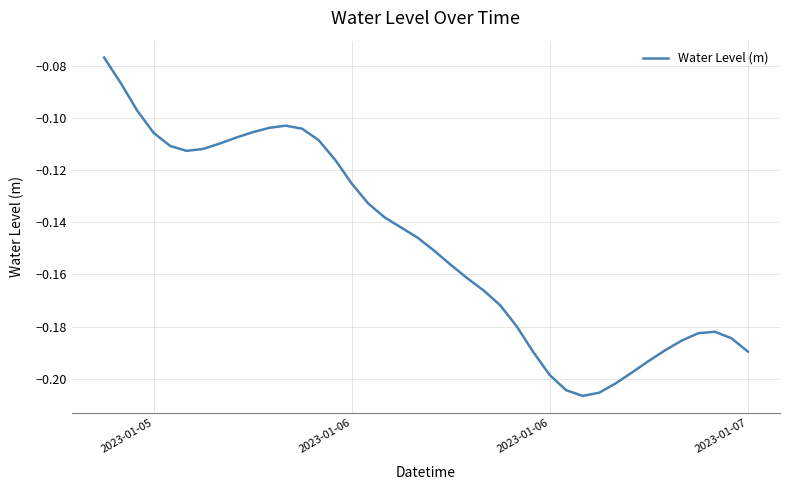

How many lines are shown in the chart?

1